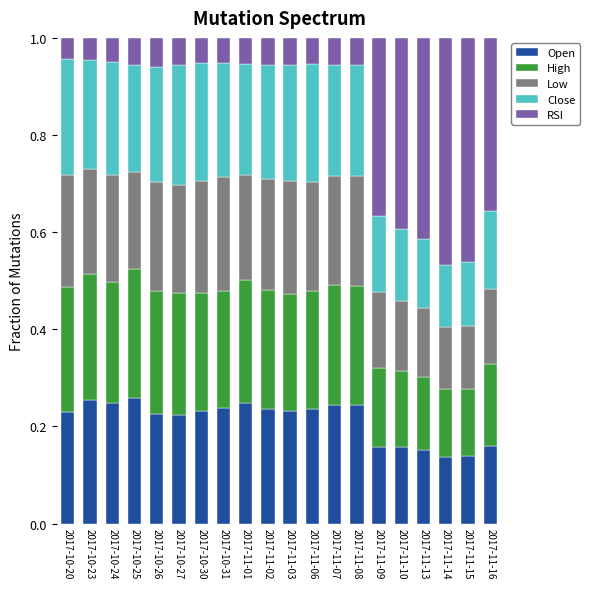

What is the total value across all series at 2017-10-24?

1.0